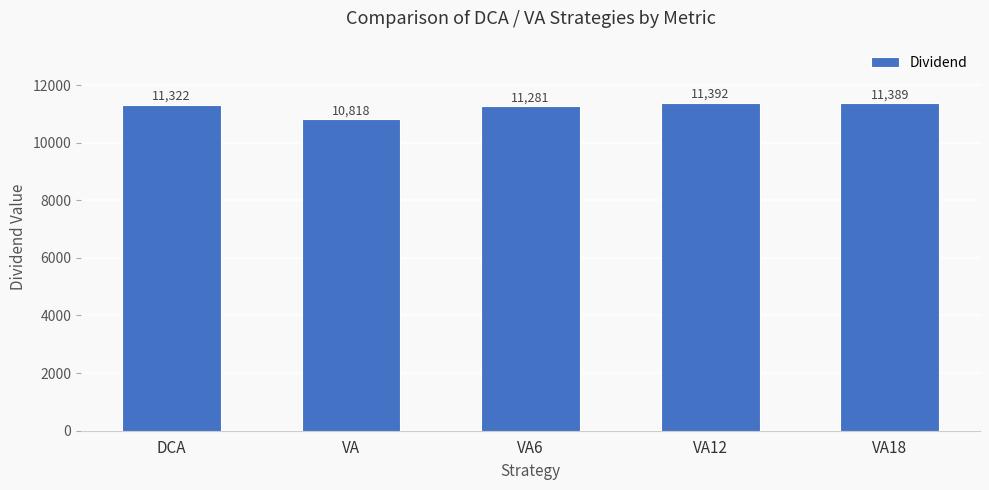

What is the approximate value at VA12?

11392.0